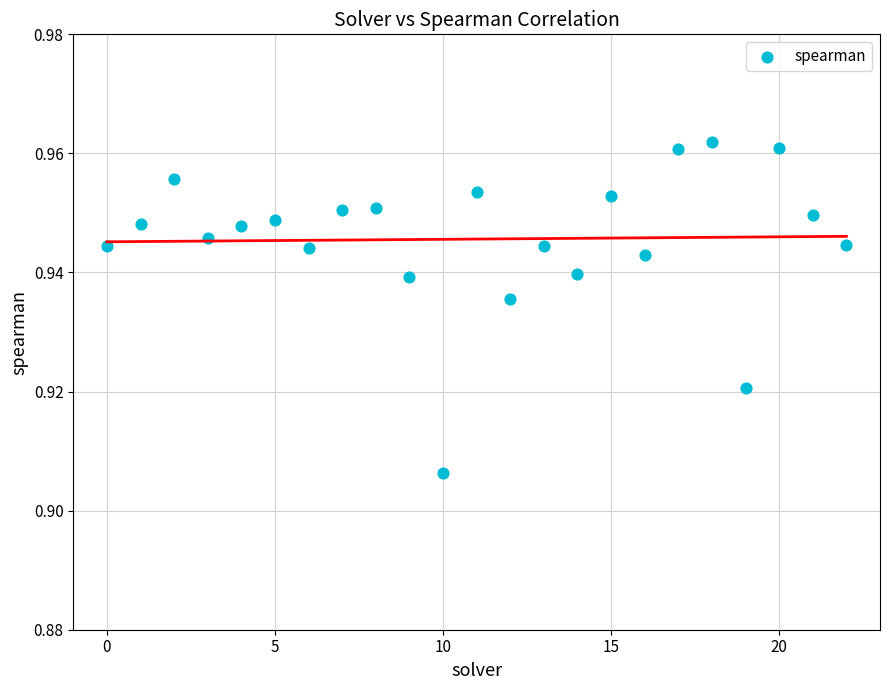

How many points are shown in the scatter plot?

23